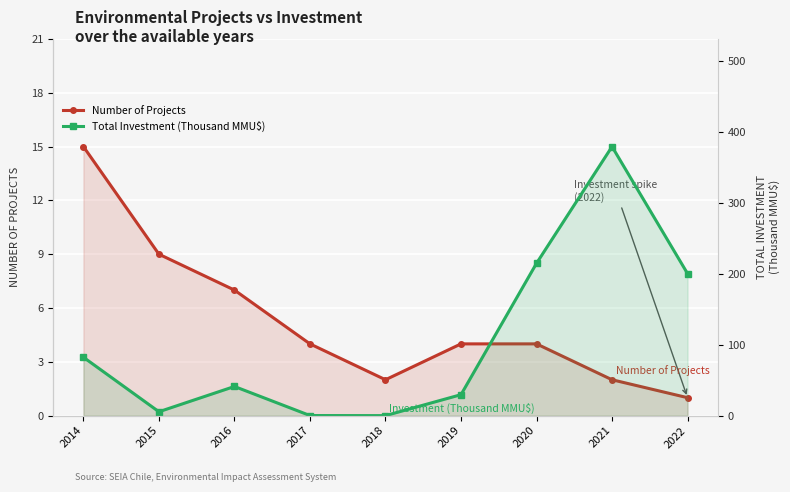

The Total Investment (Thousand MMU$) series shows 82.2 at 2014. True or false?

True